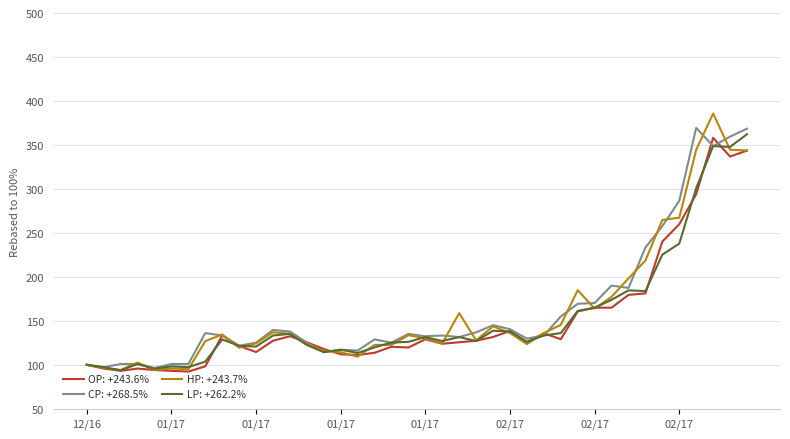

How many lines are shown in the chart?

4